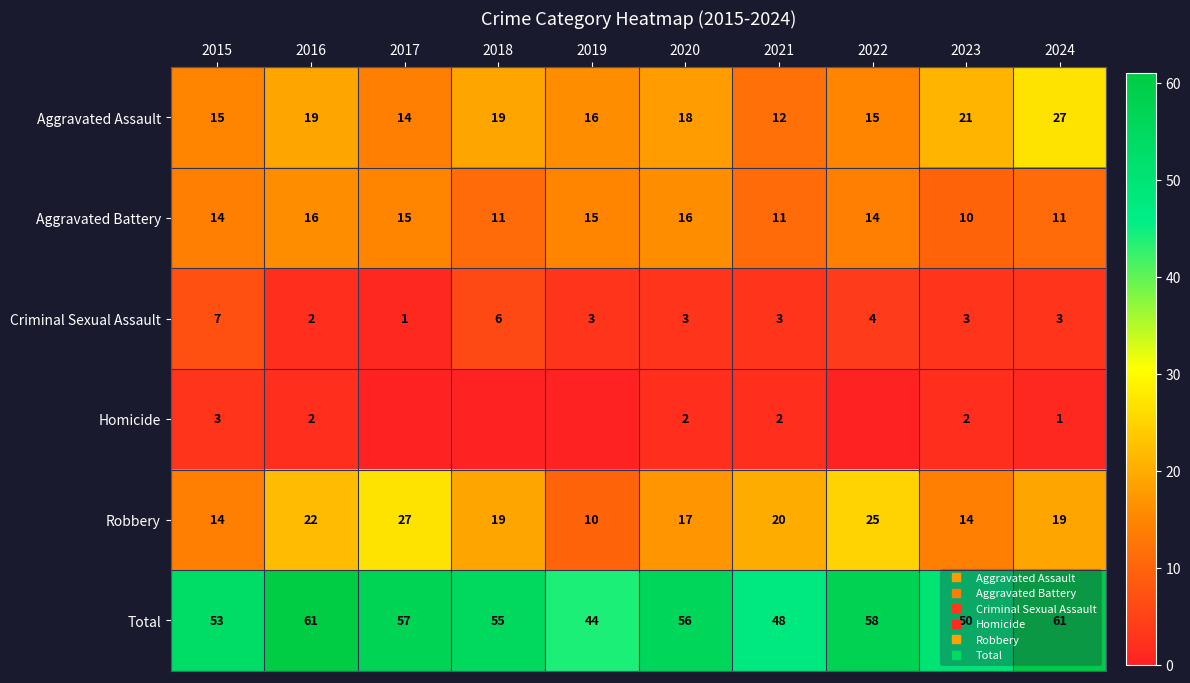

The value of Aggravated Battery at 2016 is 16. True or false?

True